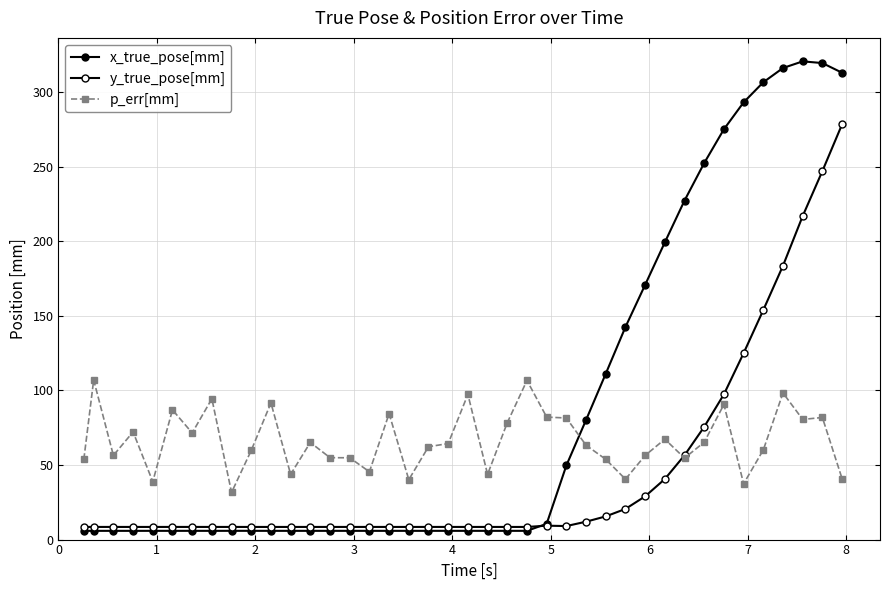

Reading left to right, list all the values displayed in this chart.

x_true_pose[mm]: 5.9	5.9	5.9	5.9	5.9	5.9	5.9	5.9	5.9	5.9	5.9	5.9	5.9	5.9	5.9	5.9	5.9	5.9	5.9	5.9	5.9	5.9	5.9	5.9	10.6	49.7	80.2	111.3	142.6	170.9	199.4	227.4	252.6	275.2	293.2	306.7	316.3	320.8	319.6	313.1
y_true_pose[mm]: 8.5	8.5	8.5	8.5	8.5	8.5	8.5	8.5	8.5	8.5	8.5	8.5	8.5	8.5	8.5	8.5	8.5	8.5	8.5	8.5	8.5	8.5	8.5	8.5	9.3	9.1	12.0	15.6	20.6	29.0	40.6	56.5	75.6	97.4	125.0	154.0	183.7	217.0	247.2	278.5
p_err[mm]: 53.8	107.0	56.4	72.2	38.8	87.0	71.5	94.4	31.6	59.8	91.7	43.8	65.2	54.9	54.9	45.5	84.5	40.2	62.3	64.4	97.4	43.7	78.4	106.7	82.2	81.6	63.3	53.8	40.5	56.4	67.3	54.7	65.3	90.6	37.4	60.1	98.3	80.6	81.9	40.8